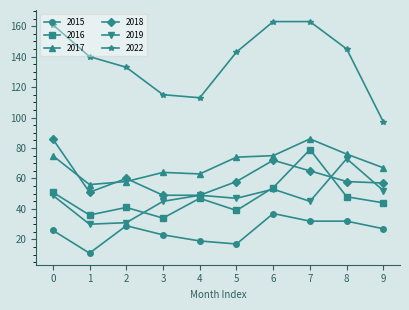

Where is the first local maximum for 2015?

2